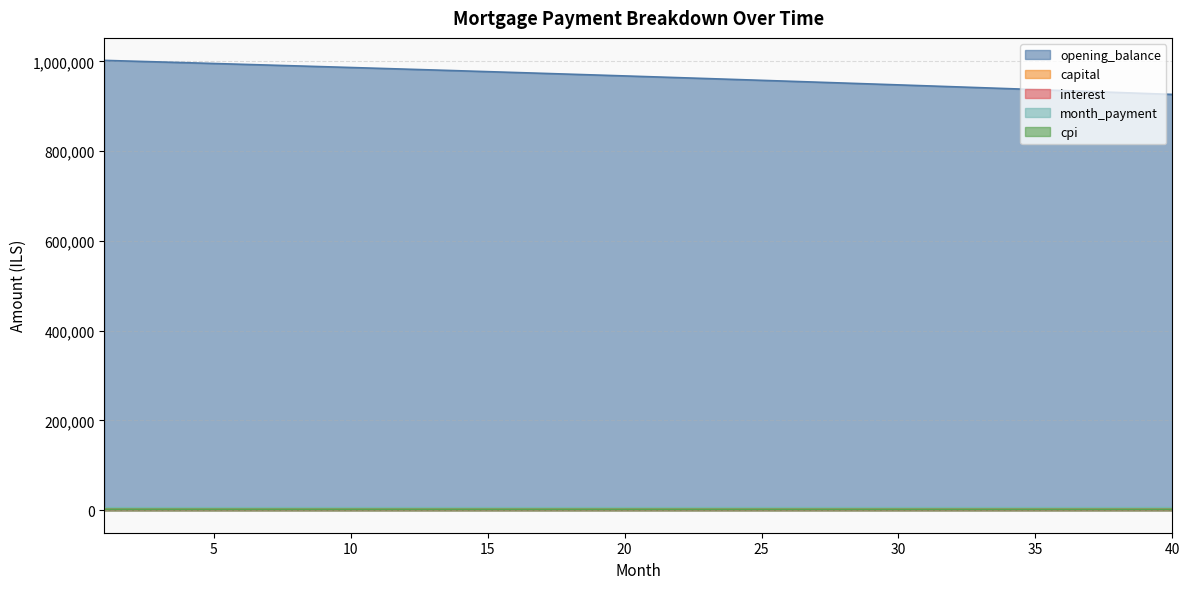

Which series has the largest total across all categories?

opening_balance